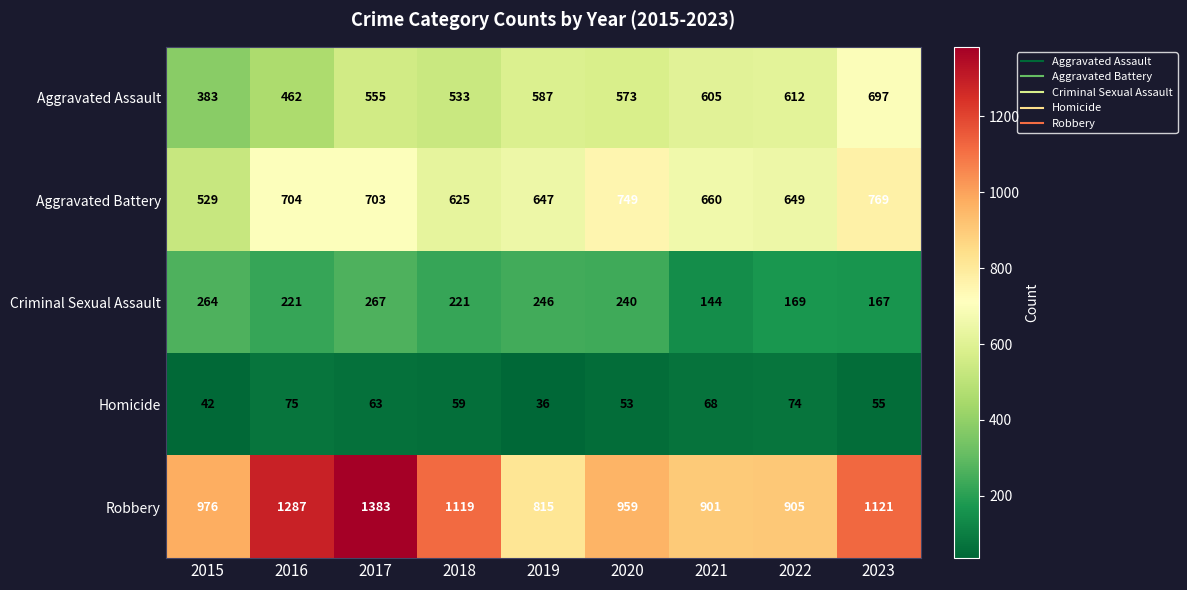

What is the minimum value shown in the chart?

36